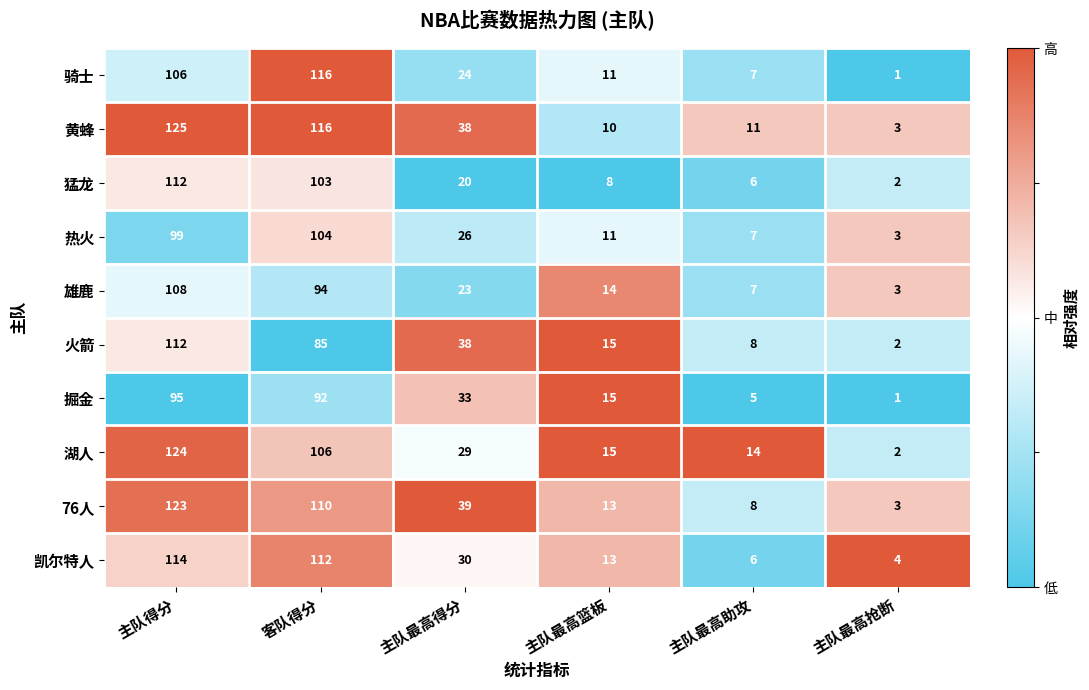

What is the spread (max minus min) of values at 客队得分?

31